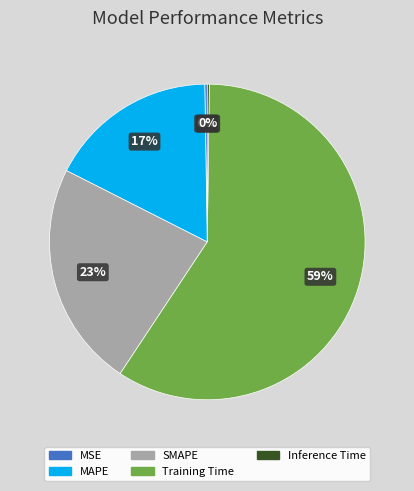

To the nearest percent, what portion does MAPE represent?

17%